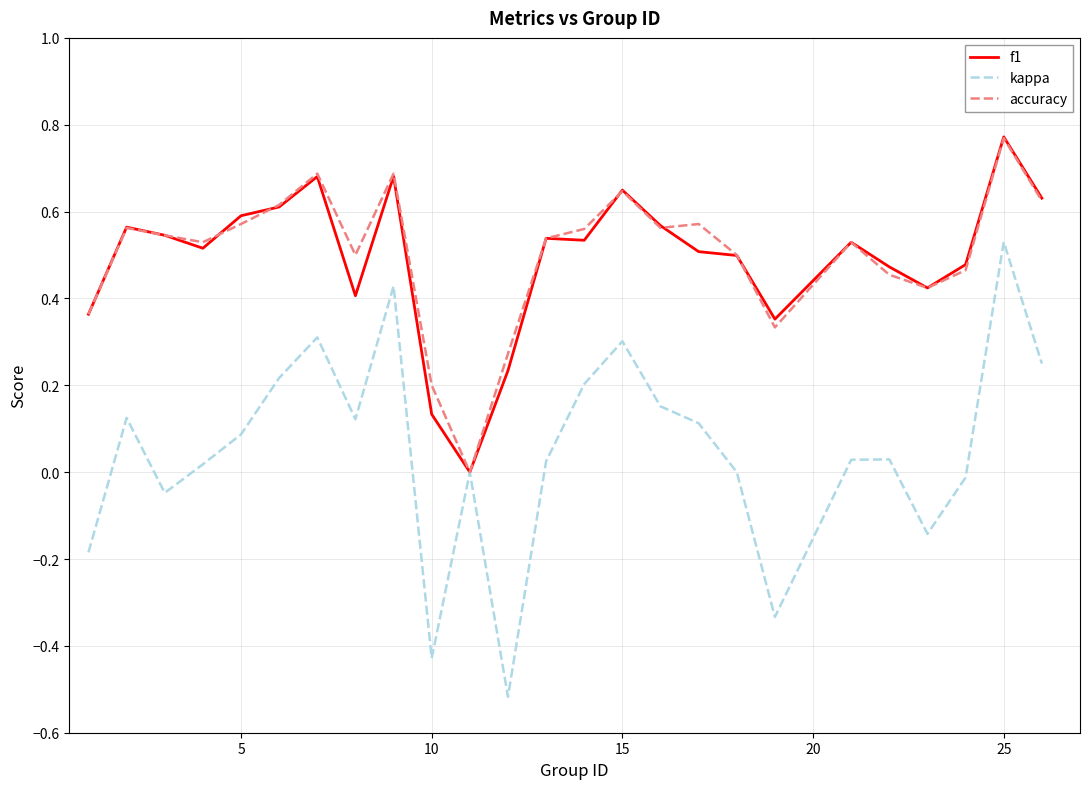

Which series has the widest spread of values?

kappa